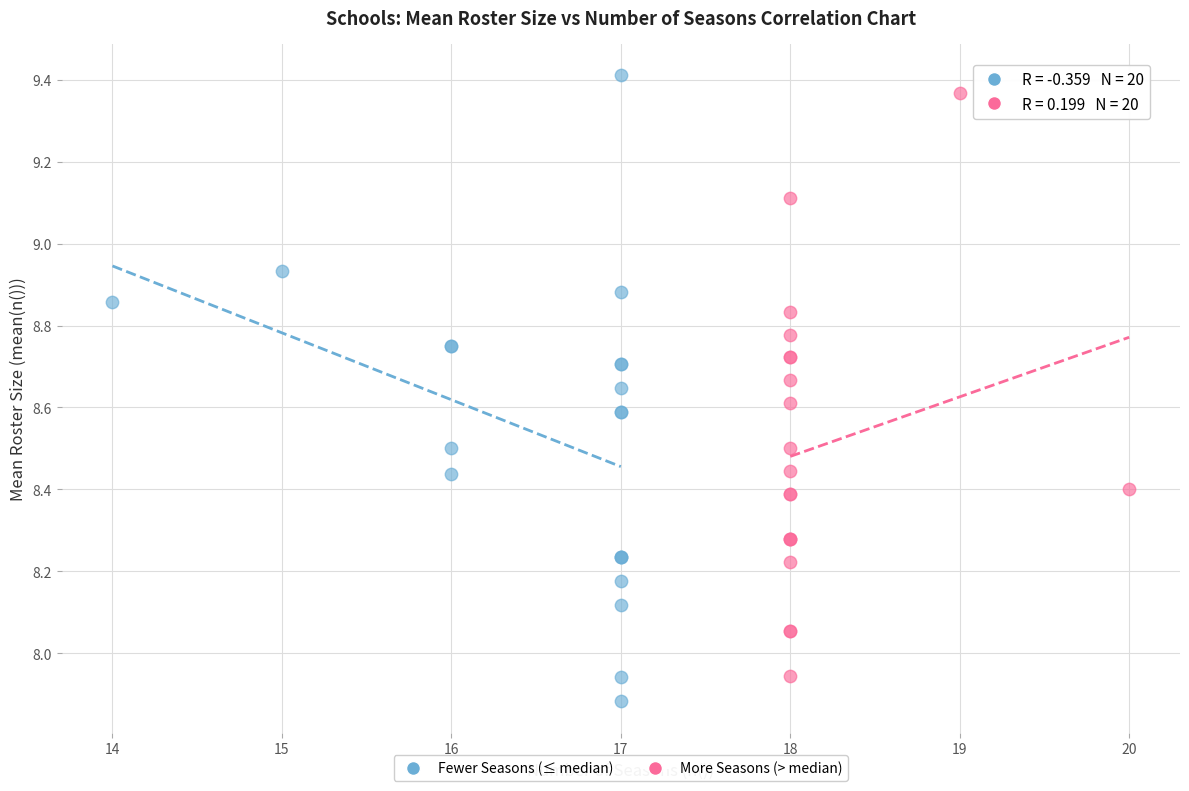

Which series has the largest Y range (max minus min)?

Fewer Seasons (≤ median)